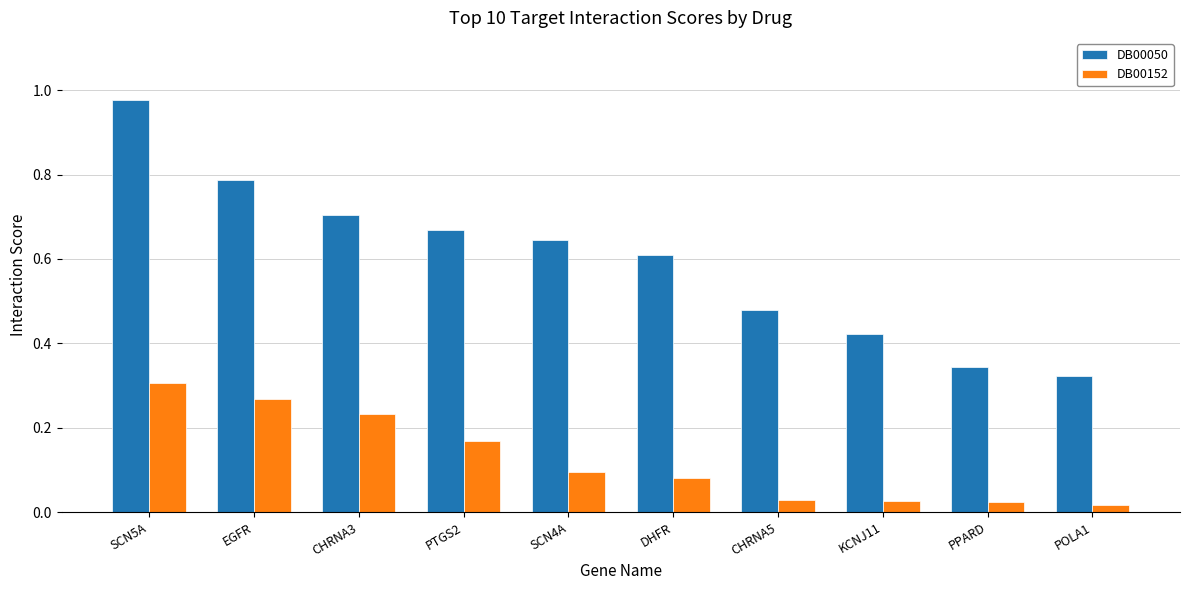

True or false: DB00050 has a value of 0.1 at POLA1.

False